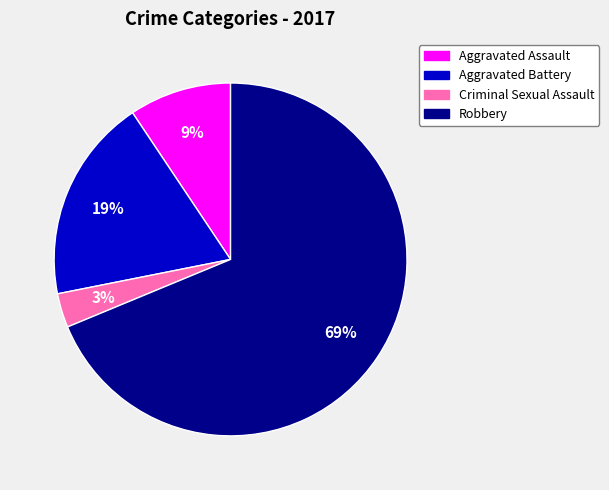

Is Robbery the majority of the pie?

Yes